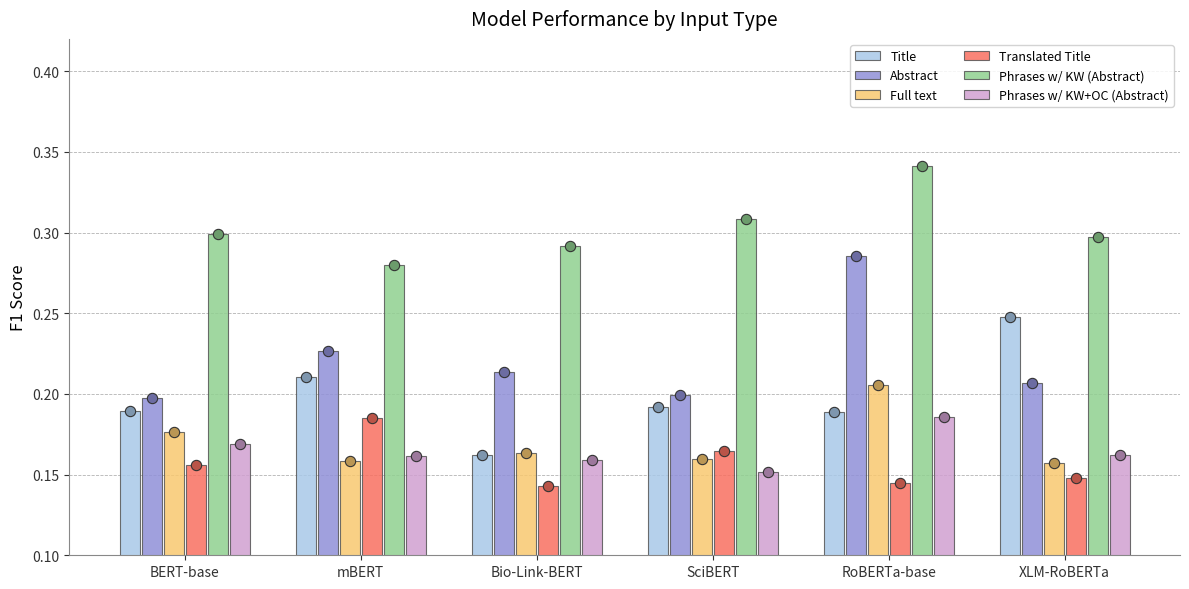

Is the value of Phrases w/ KW (Abstract) at SciBERT greater than the value of Translated Title at mBERT?

Yes